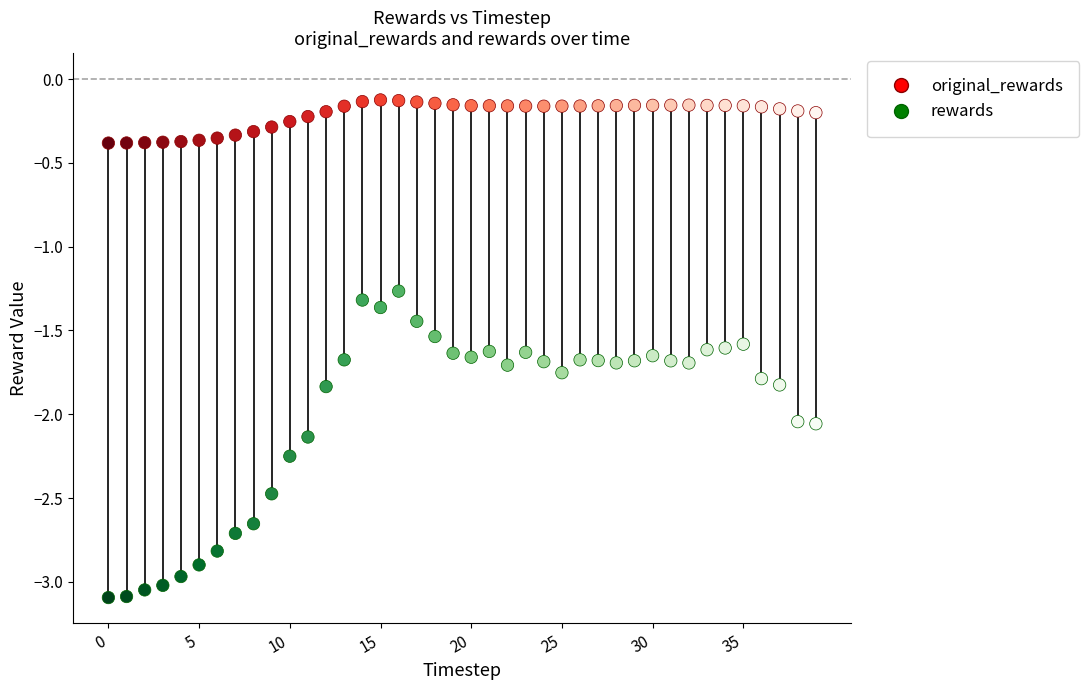

Which series contains the highest Y value?

original_rewards